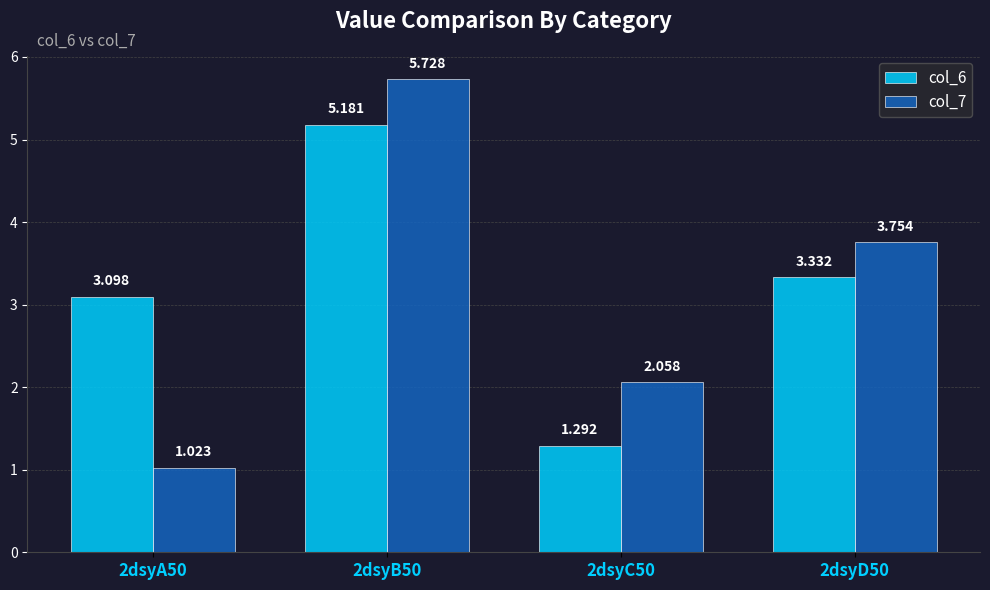

Is the value of col_6 at 2dsyB50 greater than the value of col_7 at 2dsyC50?

Yes